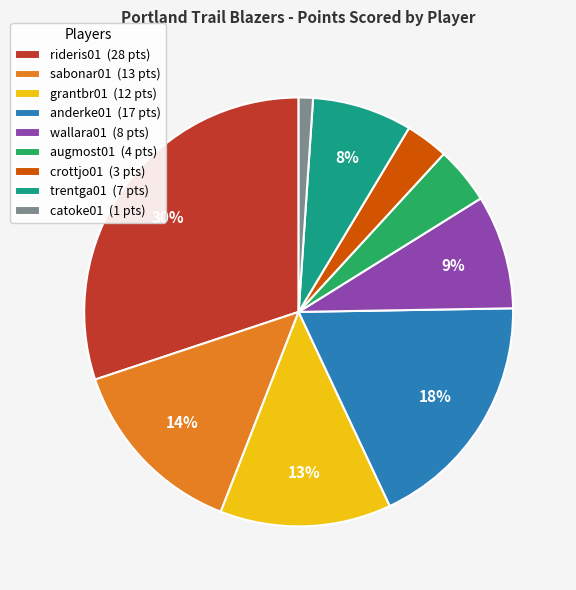

What percentage is the grantbr01 slice, to the nearest percent?

13%